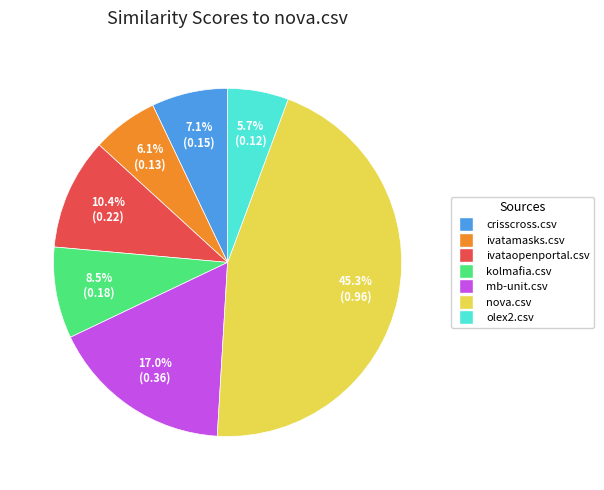

Which category has the biggest portion of the pie?

nova.csv